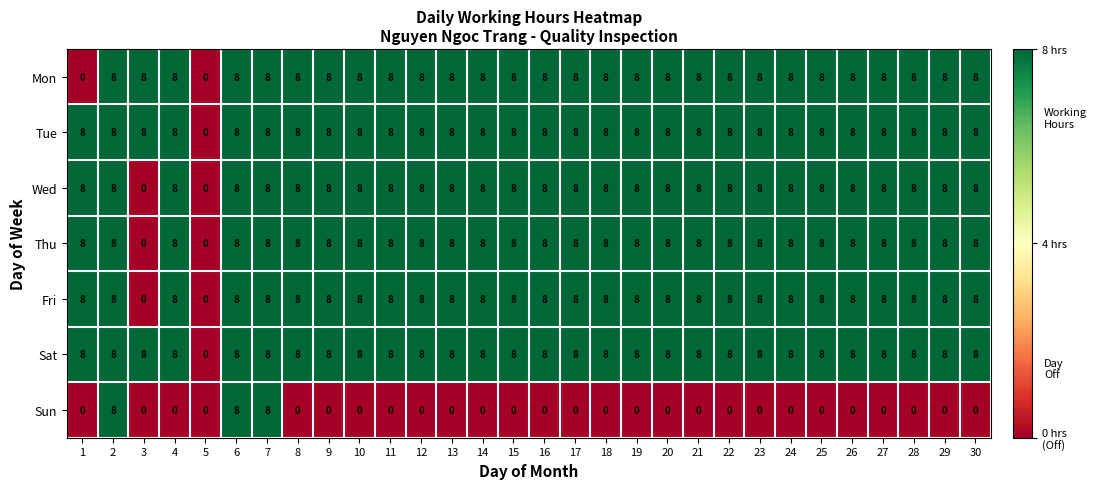

What is the difference between the highest and lowest values at 25?

8